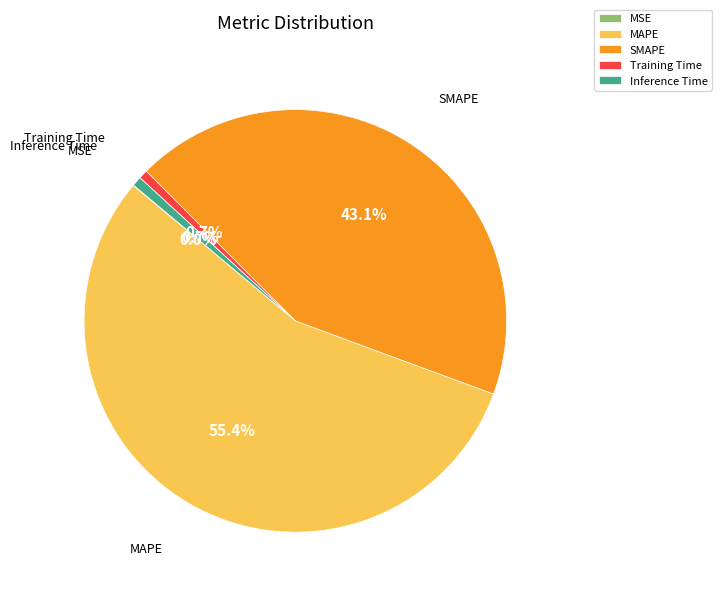

Which category has the biggest portion of the pie?

MAPE